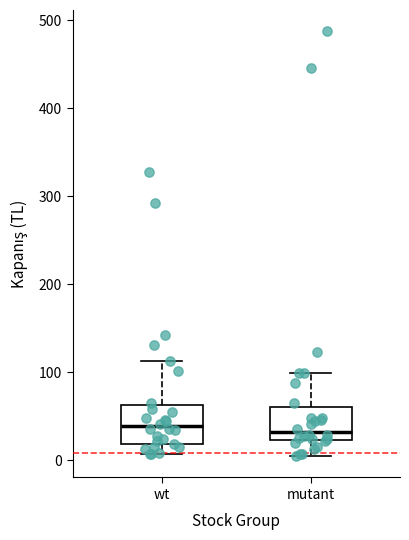

Where does the upper whisker of the box for mutant end on the y-axis? The values are not printed on the chart, so give them approximately, as read against the axis.

100